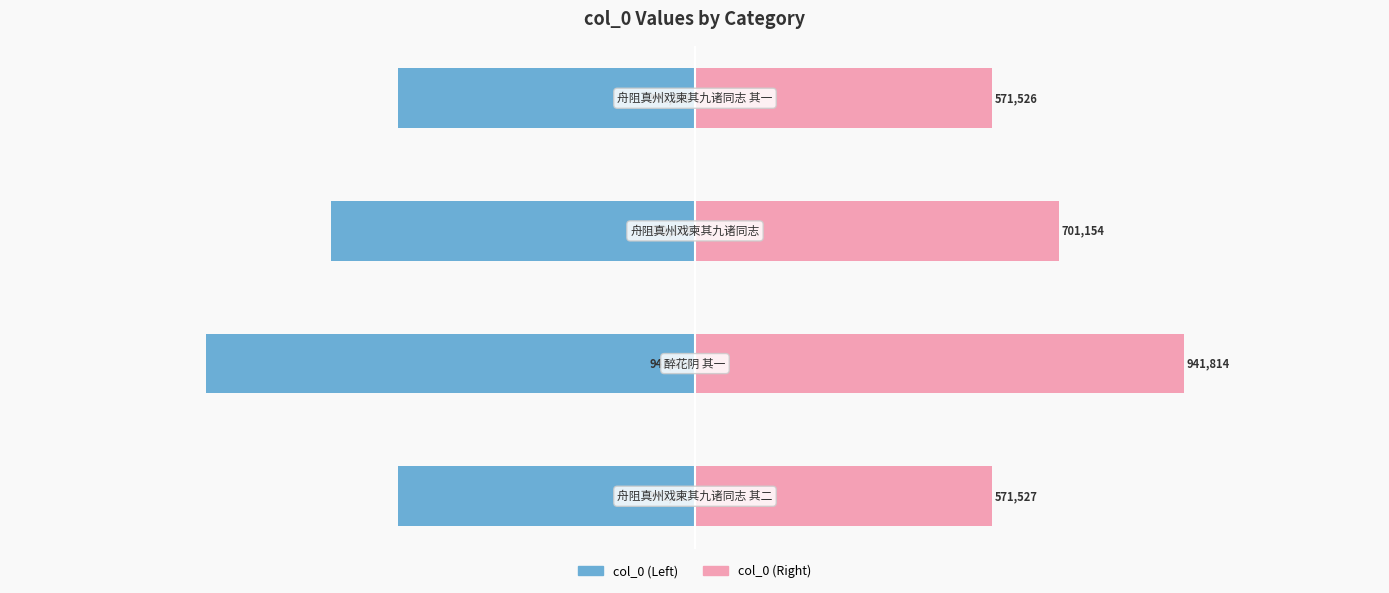

How many data points in col_0 (left) are less than -571527?

2